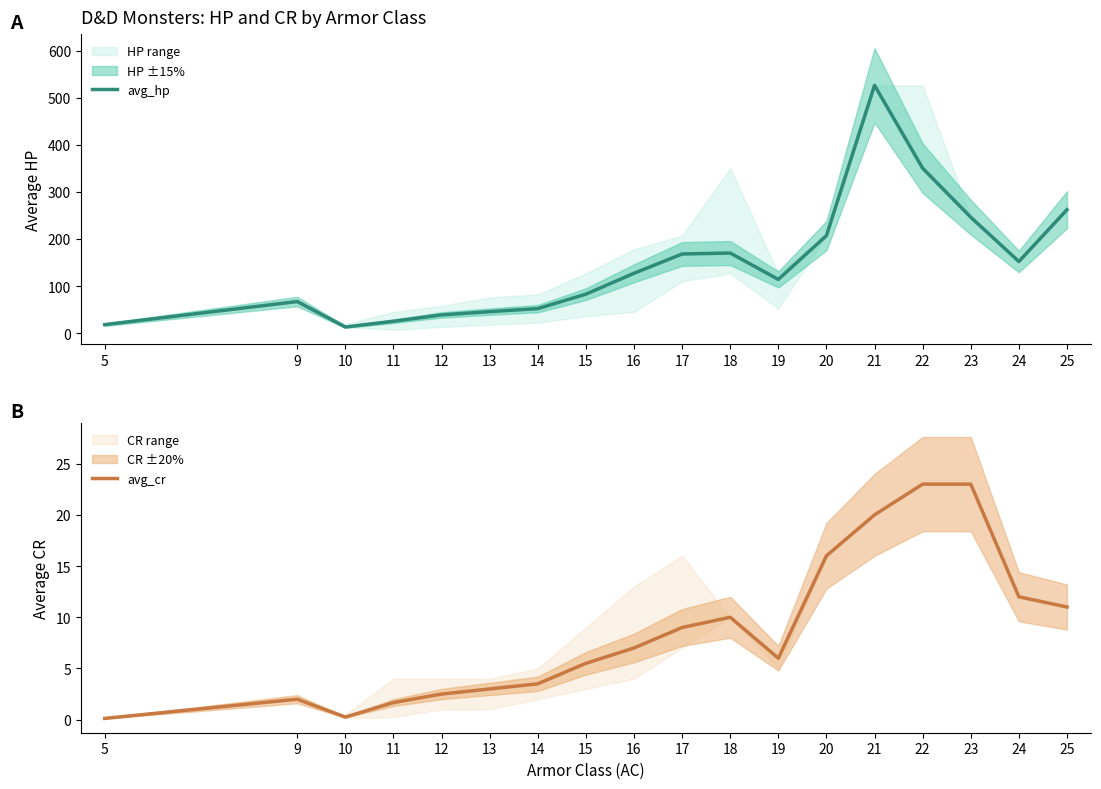

How many interior local peaks does the avg_hp series have?

3